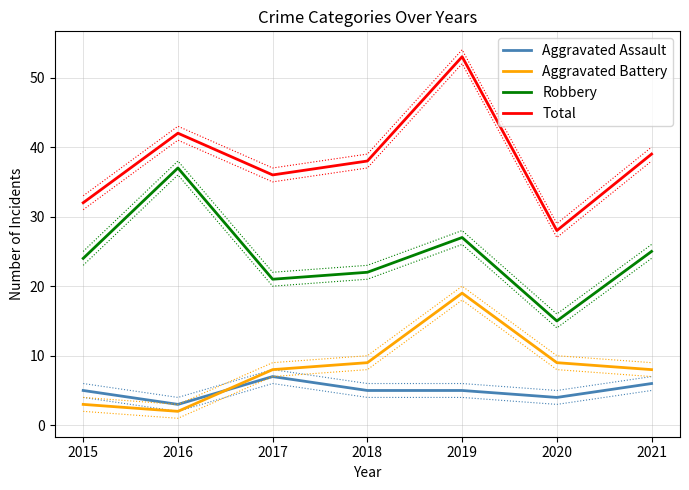

What is the value of the Robbery point at the 5th from the left?

27